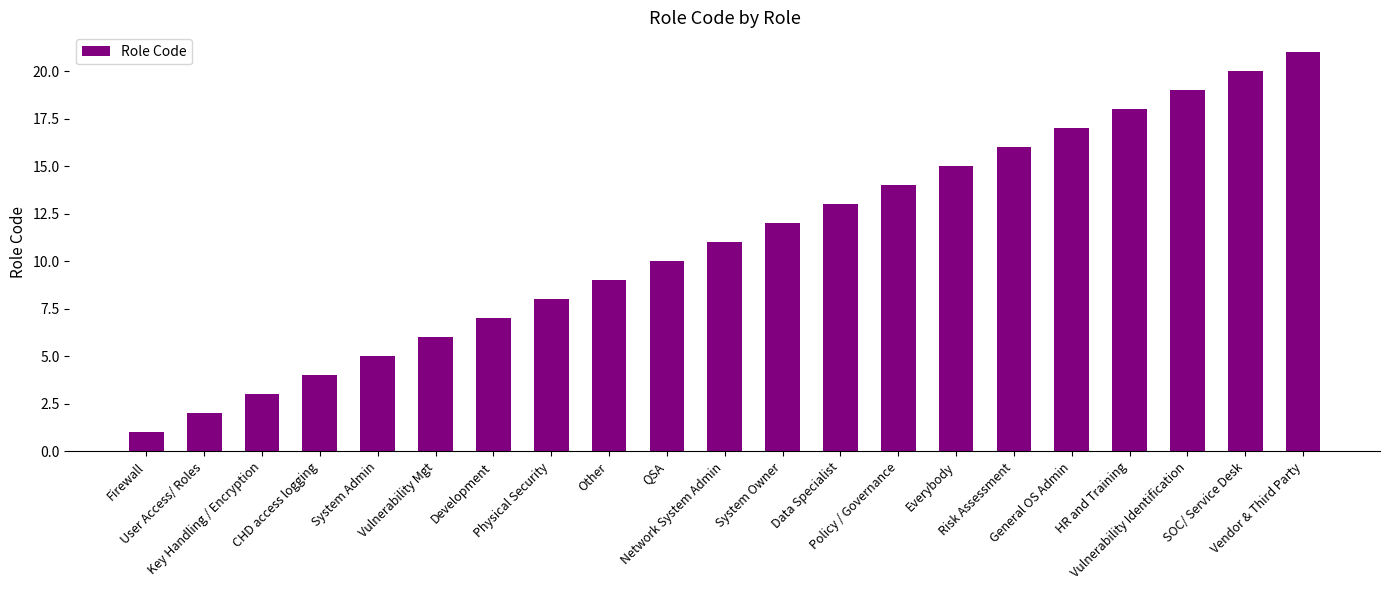

List the labels in order of value, smallest first.

Firewall, User Access/ Roles, Key Handling / Encryption, CHD access logging, System Admin, Vulnerability Mgt, Development, Physical Security, Other, QSA, Network System Admin, System Owner, Data Specialist, Policy / Governance, Everybody, Risk Assessment, General OS Admin, HR and Training, Vulnerability Identification, SOC/ Service Desk, Vendor & Third Party